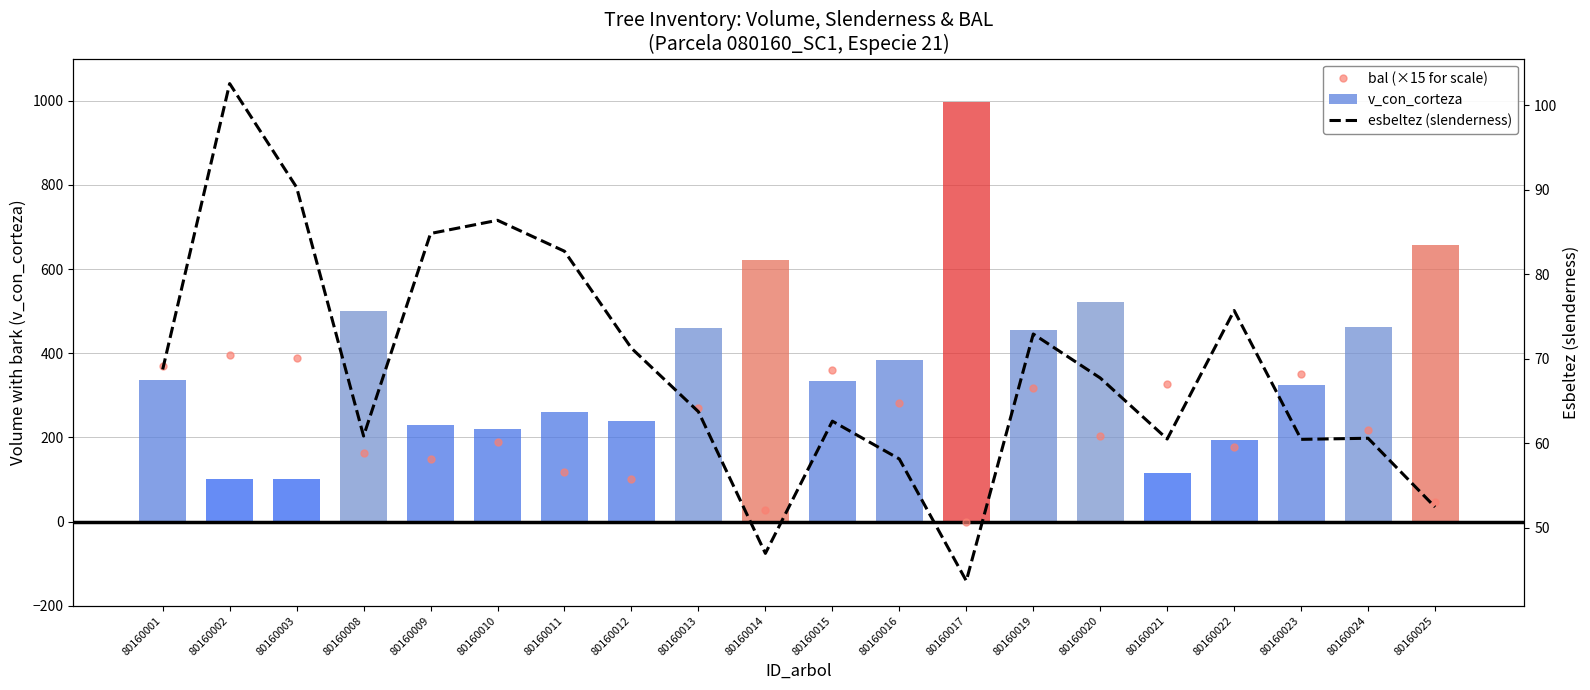

True or false: v_con_corteza has a value of 459.1 at 80160013.

True